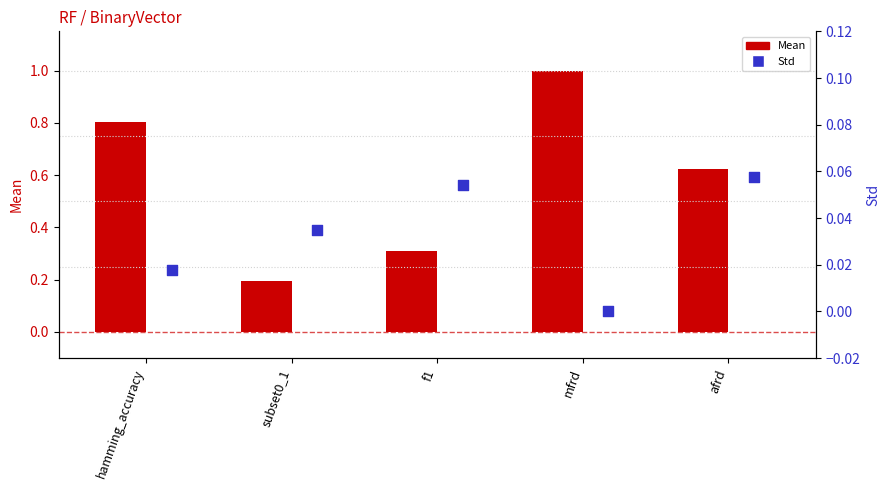

Which series has the largest Y range (max minus min)?

Mean